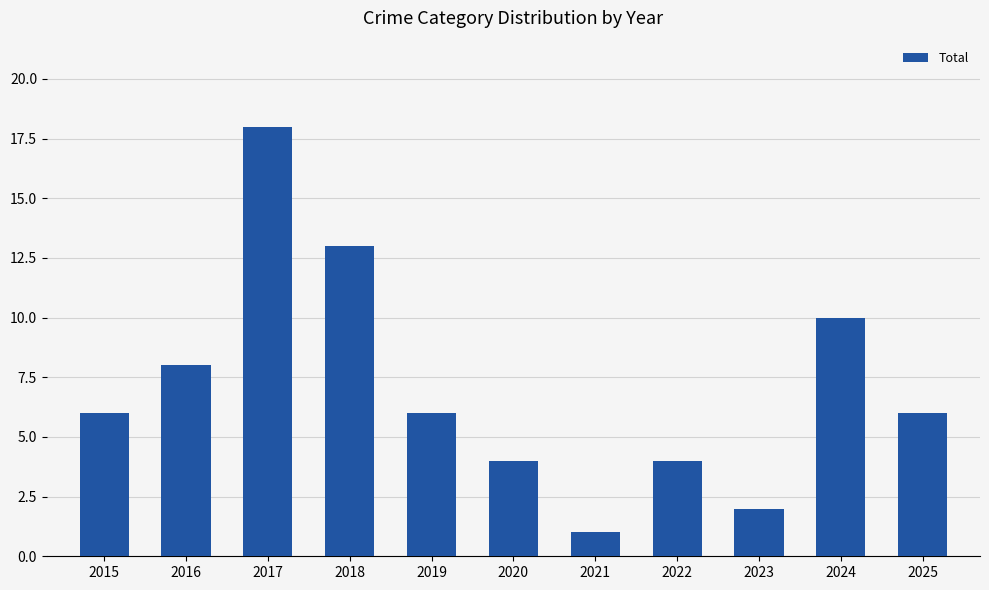

Which category has the highest value across all series?

2017